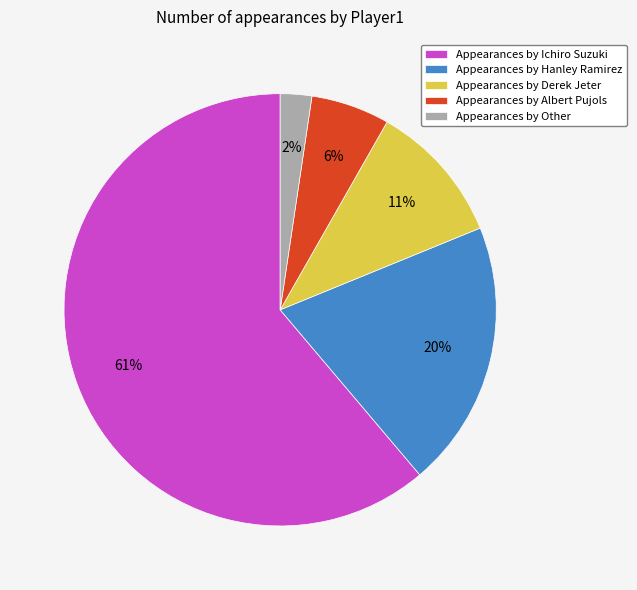

Rank the categories by value from lowest to highest.

Appearances by Other, Appearances by Albert Pujols, Appearances by Derek Jeter, Appearances by Hanley Ramirez, Appearances by Ichiro Suzuki